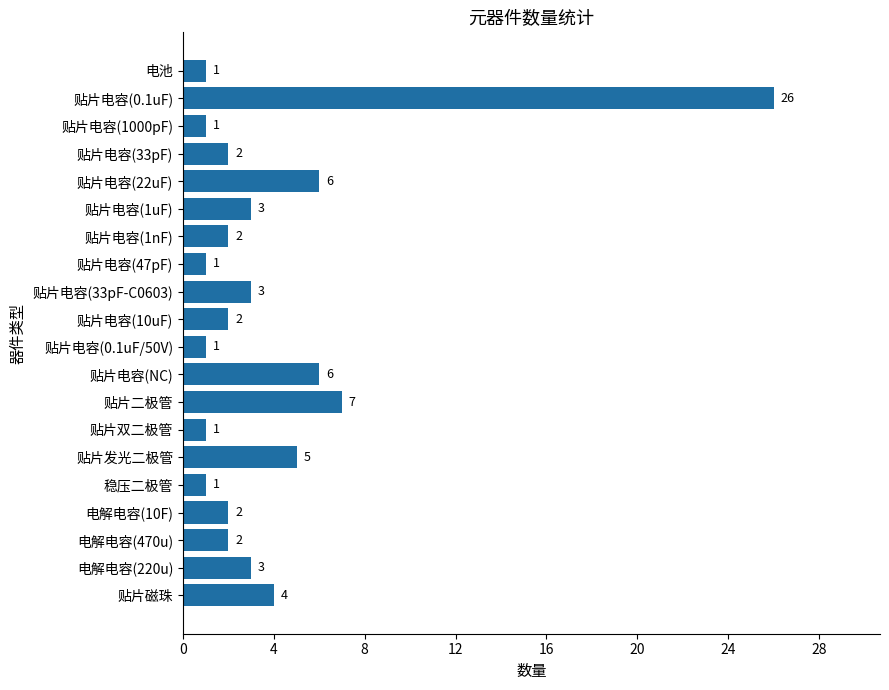

What is the value of the 8th bar from the top?

1